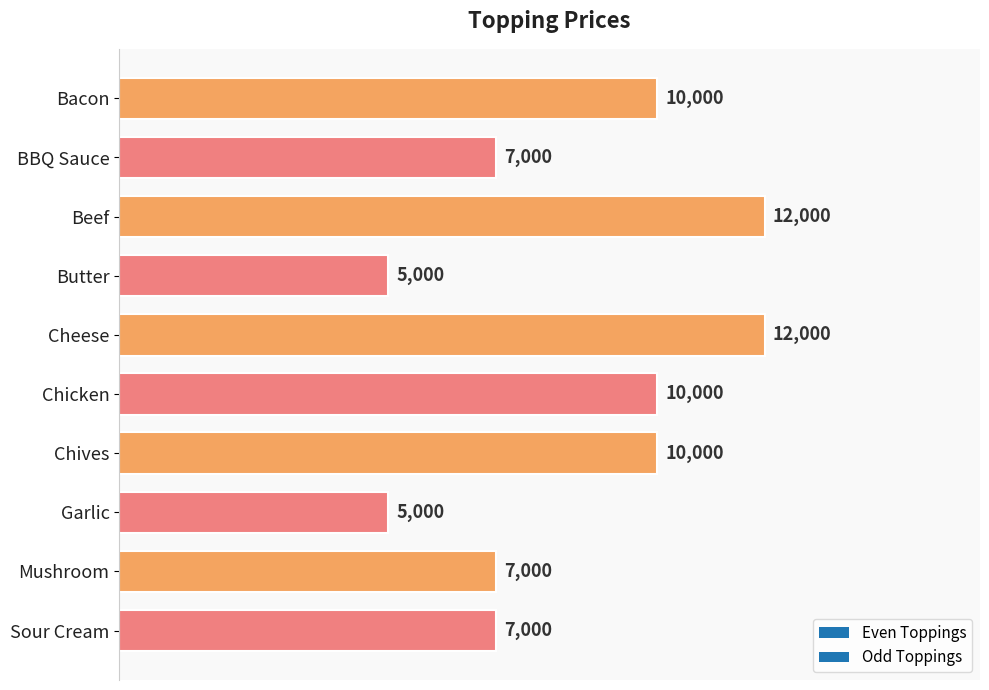

What is the difference between the maximum and minimum values?

7000